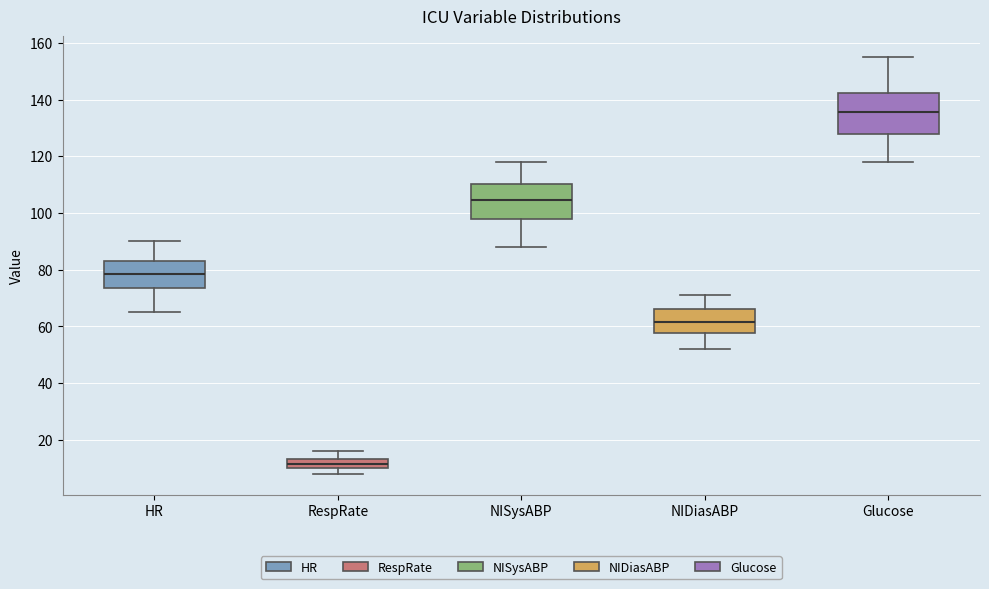

Where is the upper edge of the box for NISysABP on the y-axis? The values are not printed on the chart, so give them approximately, as read against the axis.

110